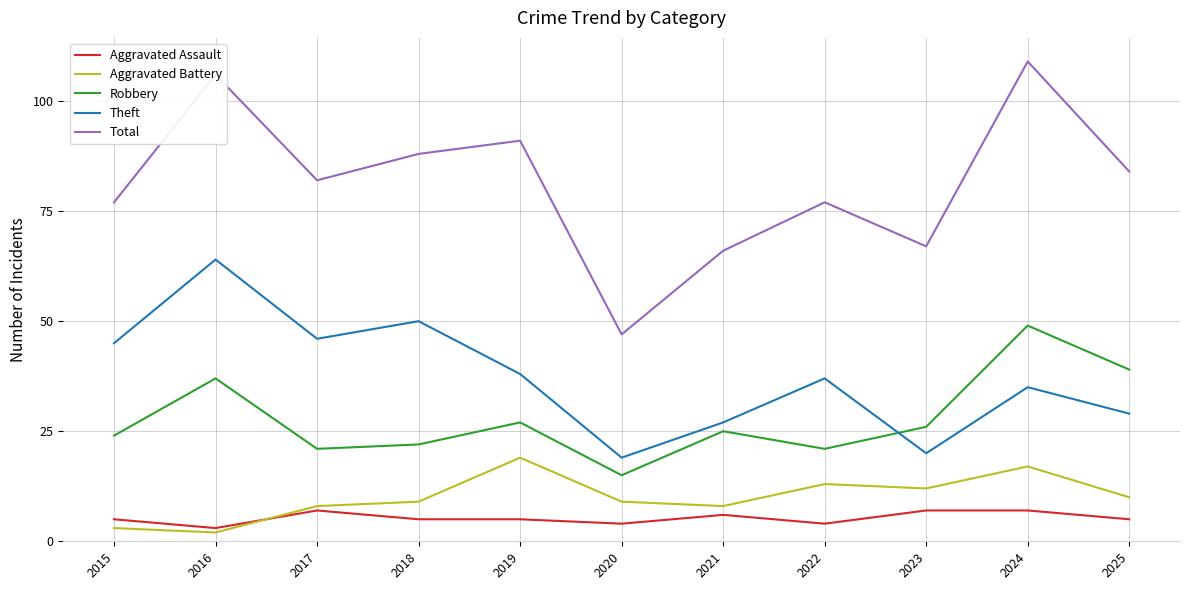

Reading left to right, what are all the values shown in this chart?

Aggravated Assault: 2015=5	2016=3	2017=7	2018=5	2019=5	2020=4	2021=6	2022=4	2023=7	2024=7	2025=5
Aggravated Battery: 2015=3	2016=2	2017=8	2018=9	2019=19	2020=9	2021=8	2022=13	2023=12	2024=17	2025=10
Robbery: 2015=24	2016=37	2017=21	2018=22	2019=27	2020=15	2021=25	2022=21	2023=26	2024=49	2025=39
Theft: 2015=45	2016=64	2017=46	2018=50	2019=38	2020=19	2021=27	2022=37	2023=20	2024=35	2025=29
Total: 2015=77	2016=106	2017=82	2018=88	2019=91	2020=47	2021=66	2022=77	2023=67	2024=109	2025=84